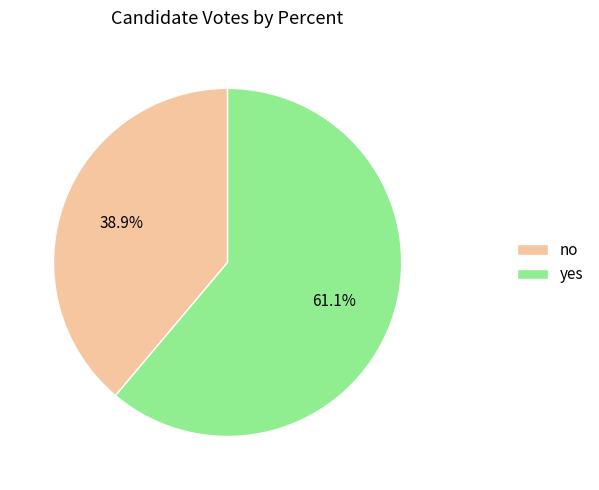

Does no represent more than half of the total?

No